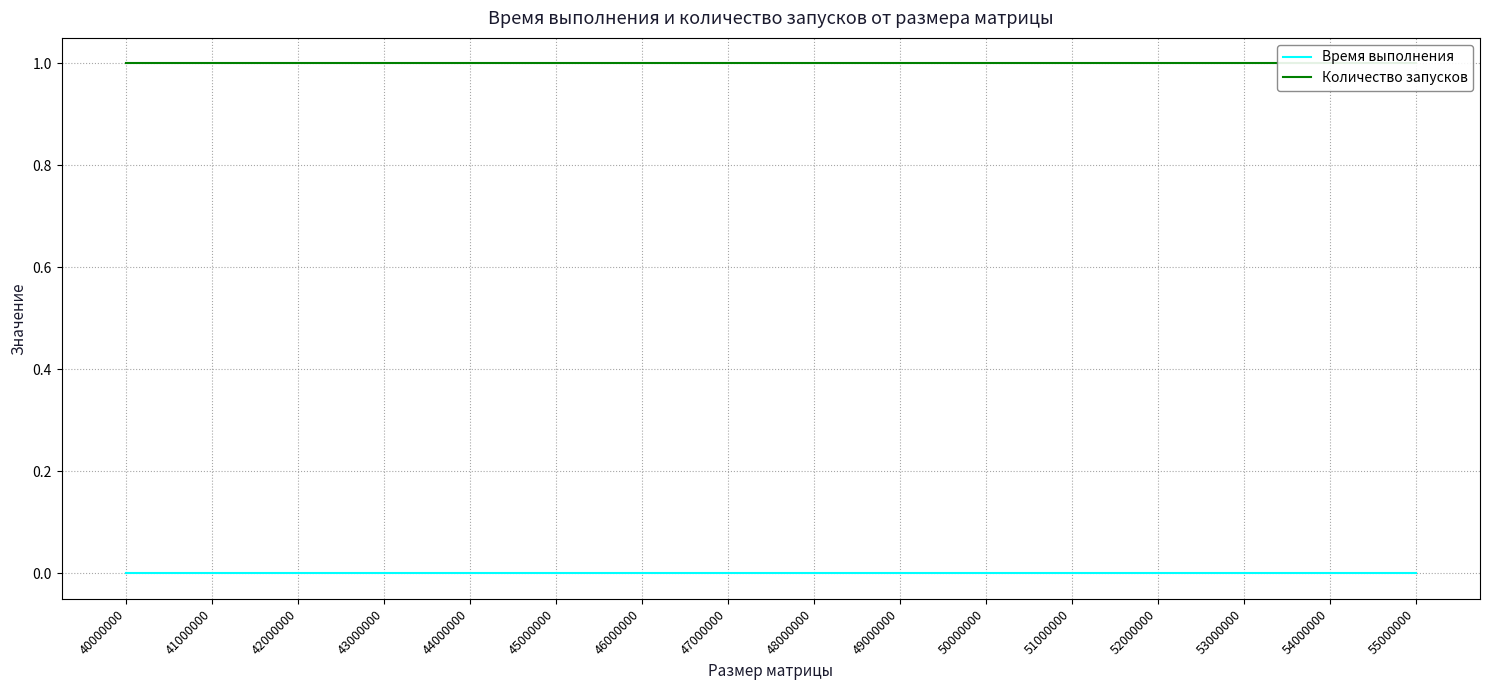

True or false: Время выполнения has a value of 0.0 at 49000000.

True